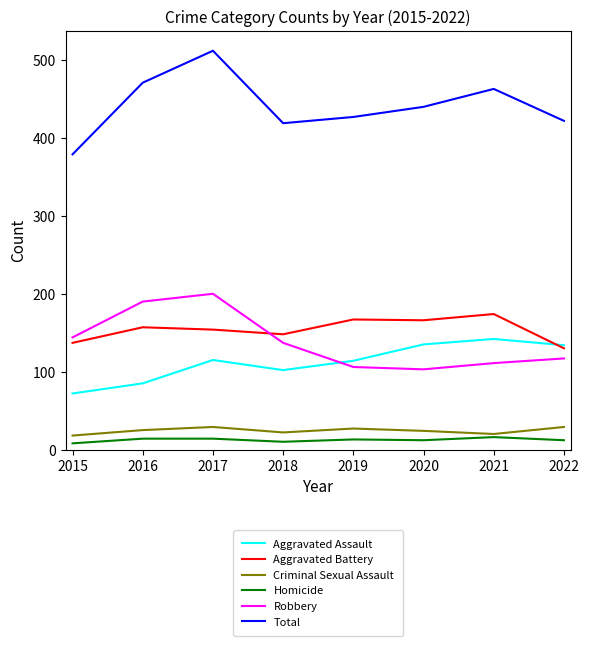

How many intersections are there between Aggravated Battery and Robbery?

1